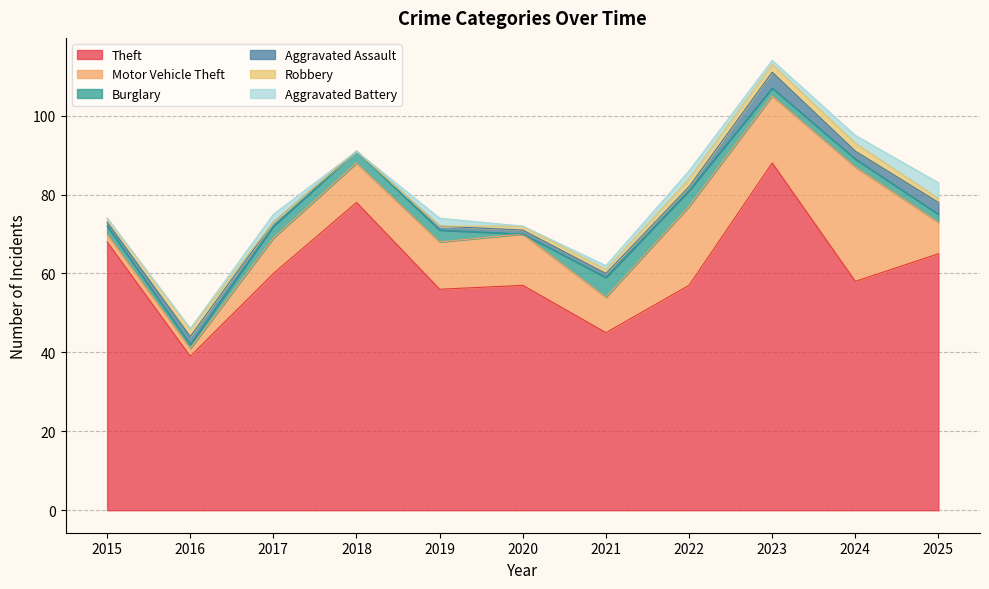

In Motor Vehicle Theft, how many points are lower than both neighbors (excluding endpoints)?

2